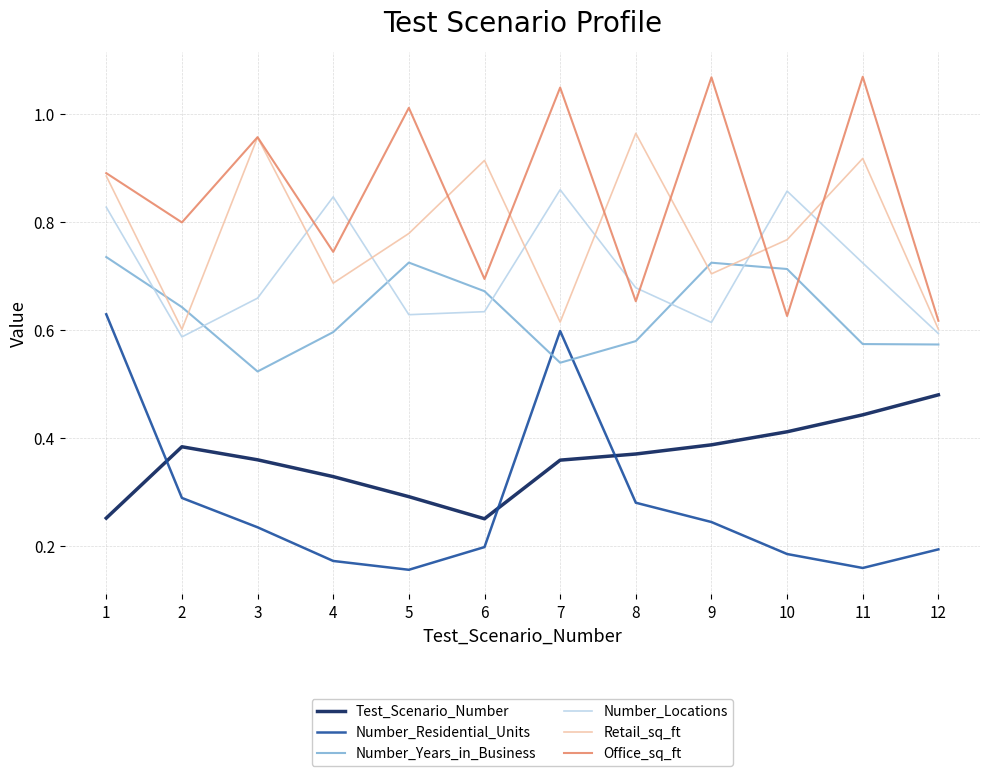

Does the chart have visible grid lines?

Yes